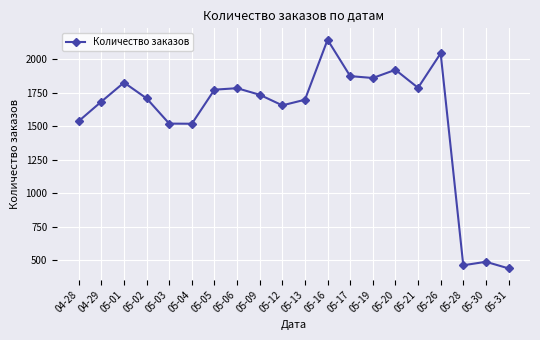

What is the sum of all values?

31468